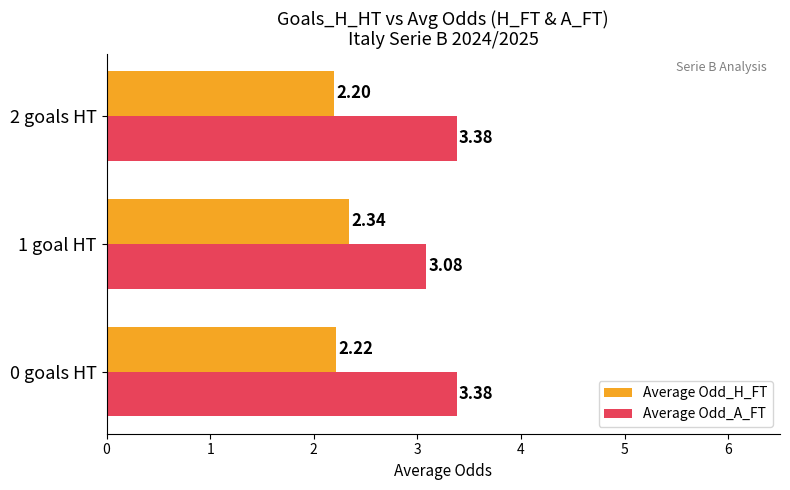

At how many categories does at least one series exceed 3?

3